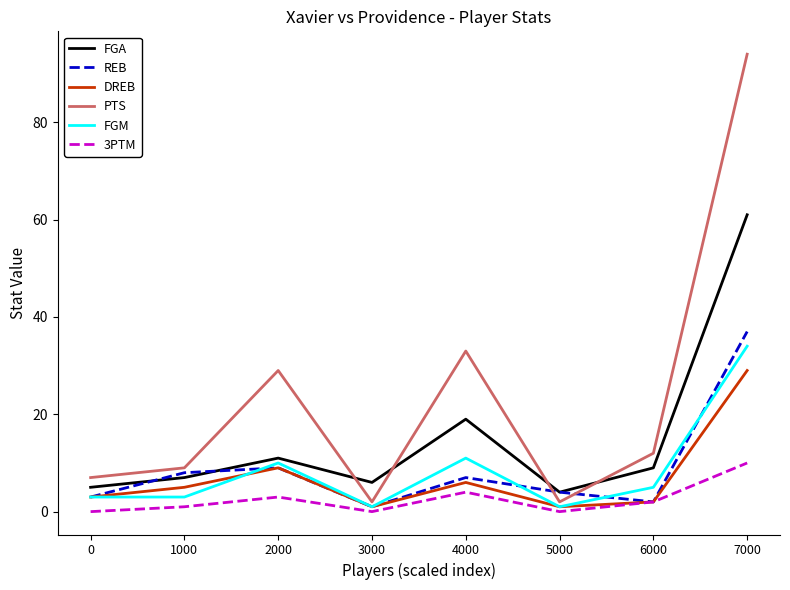

At which category is the sum across all series the highest?

7000